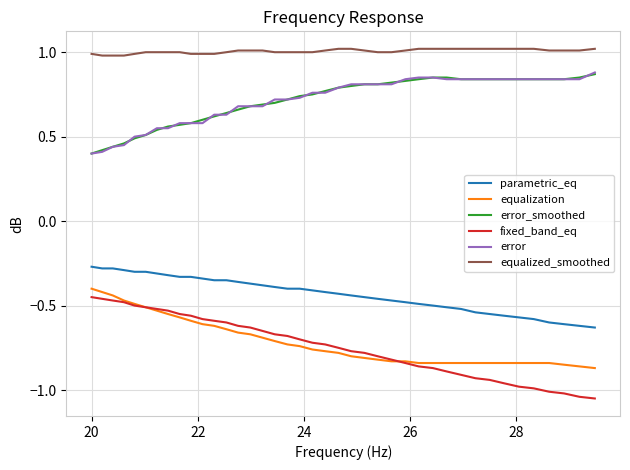

What is the greatest value displayed?

1.0